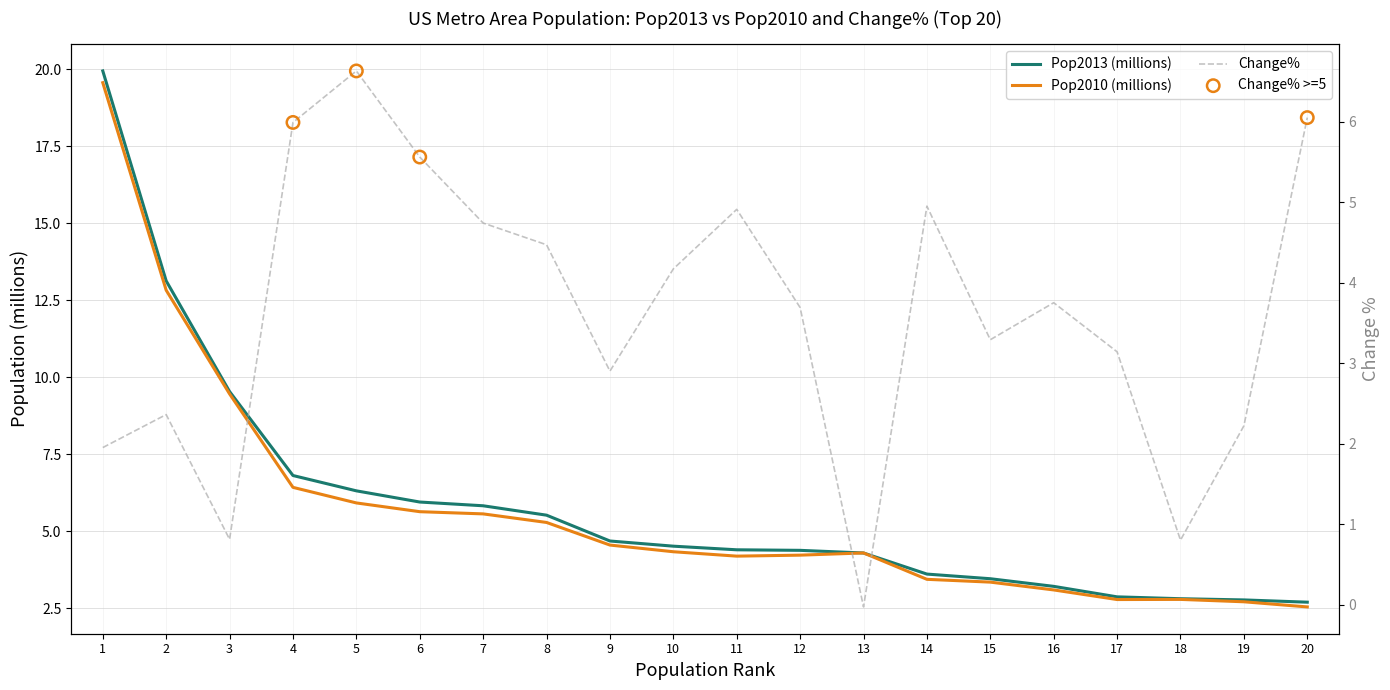

Which series reaches the minimum Y coordinate?

Change%